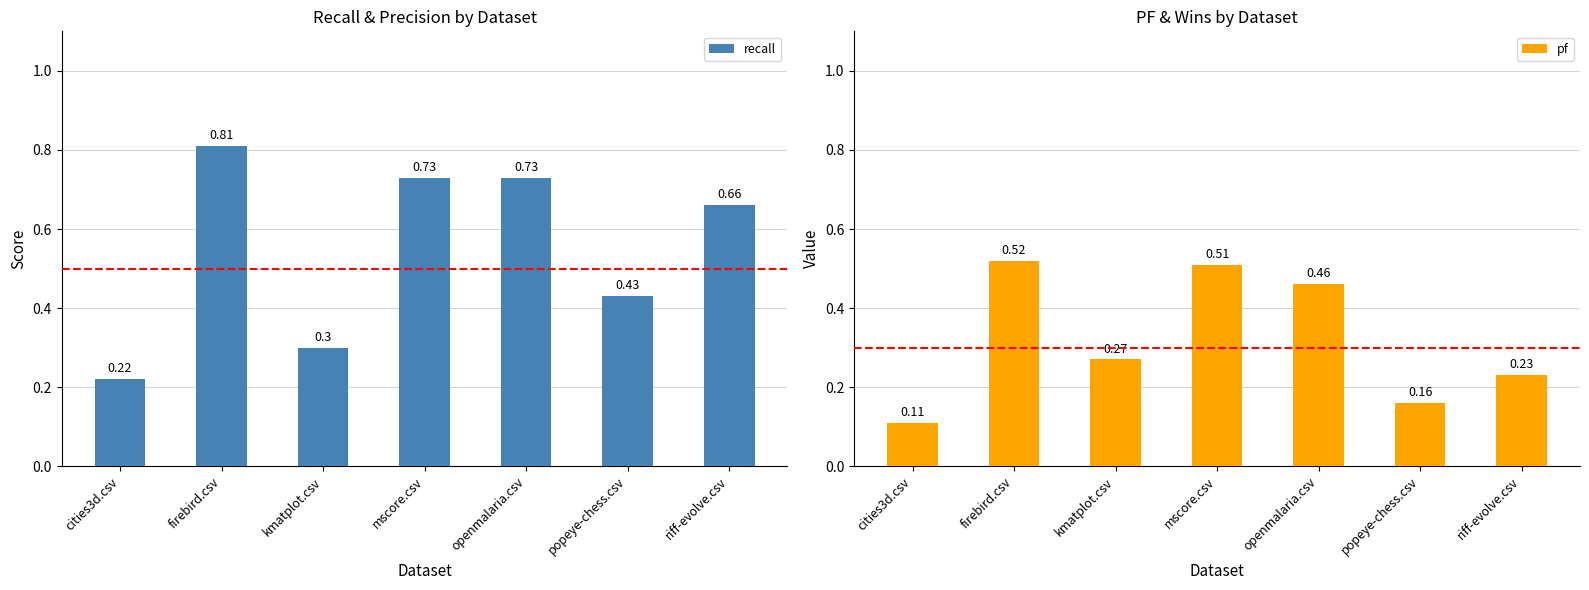

True or false: recall has a value of 1.2 at openmalaria.csv.

False